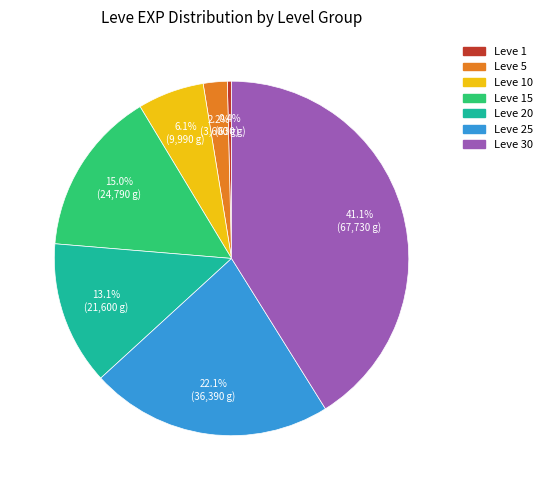

Which slice is the largest?

Leve 30